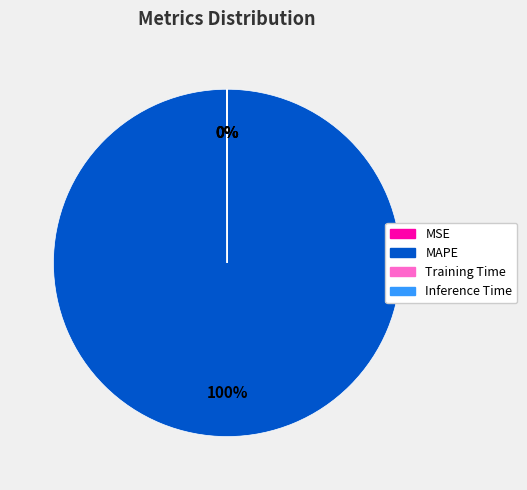

To the nearest percent, what is the difference between the largest and smallest slice percentages?

100%